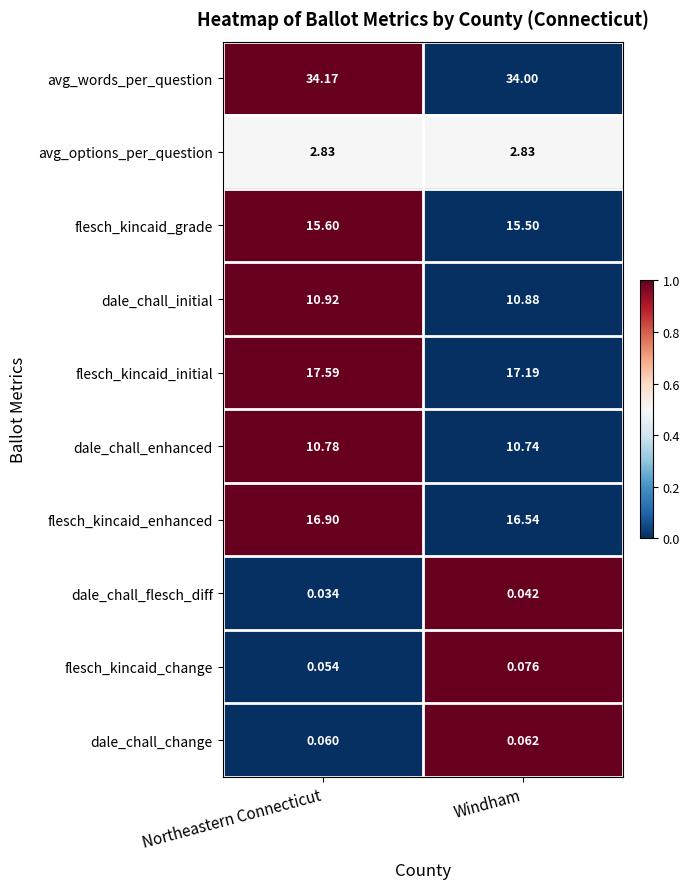

Which series has the largest range (max minus min)?

flesch_kincaid_initial